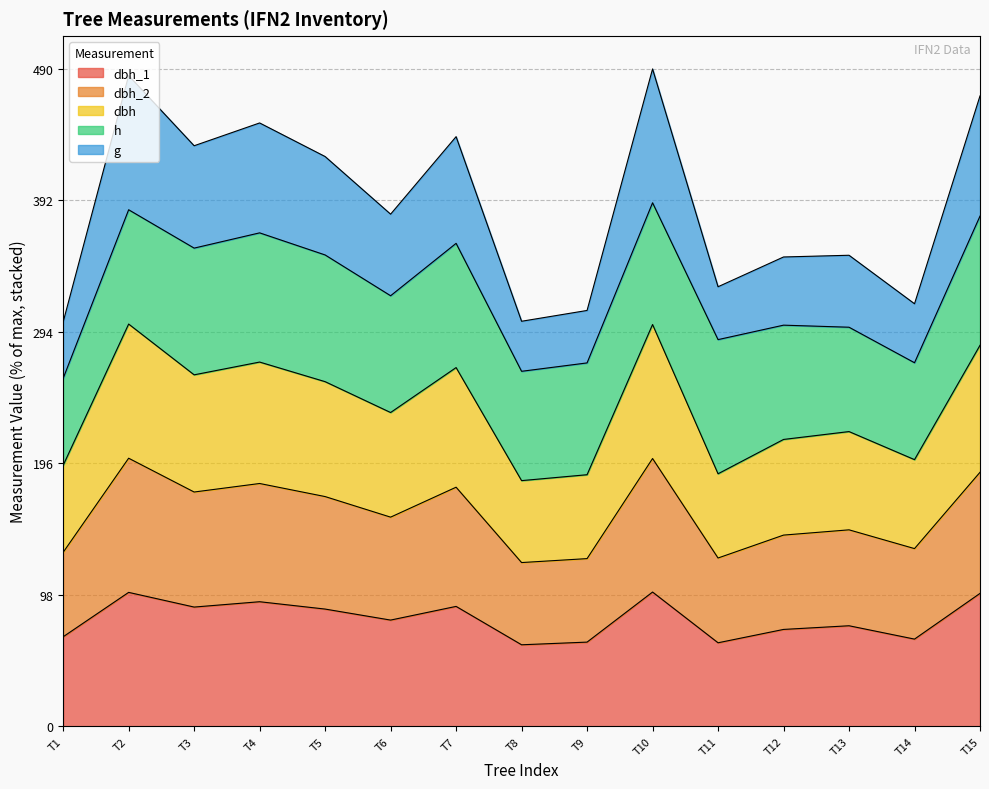

How many data points in dbh_1 are less than 79?

7